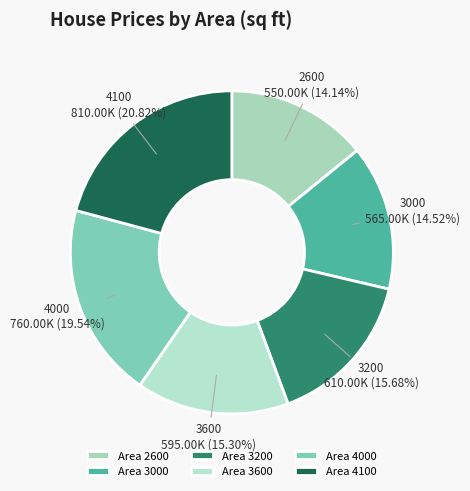

What is the largest slice in the pie chart?

4100